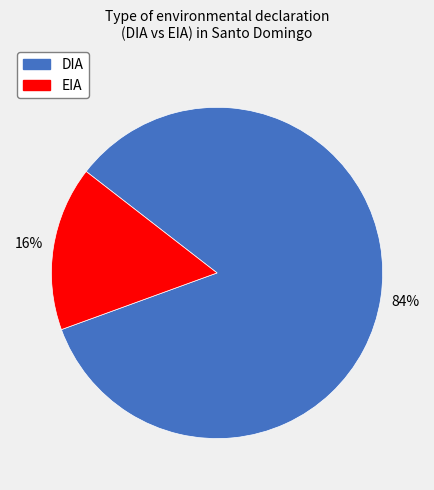

To the nearest percent, what portion does EIA represent?

16%